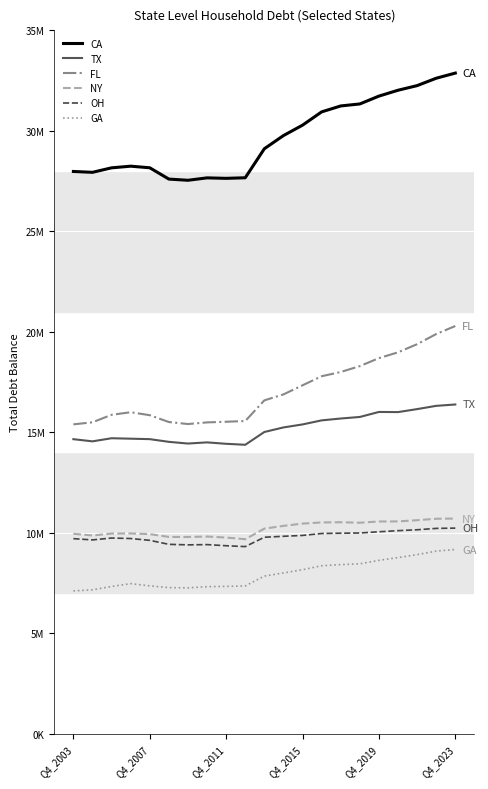

Does the chart have visible grid lines?

Yes